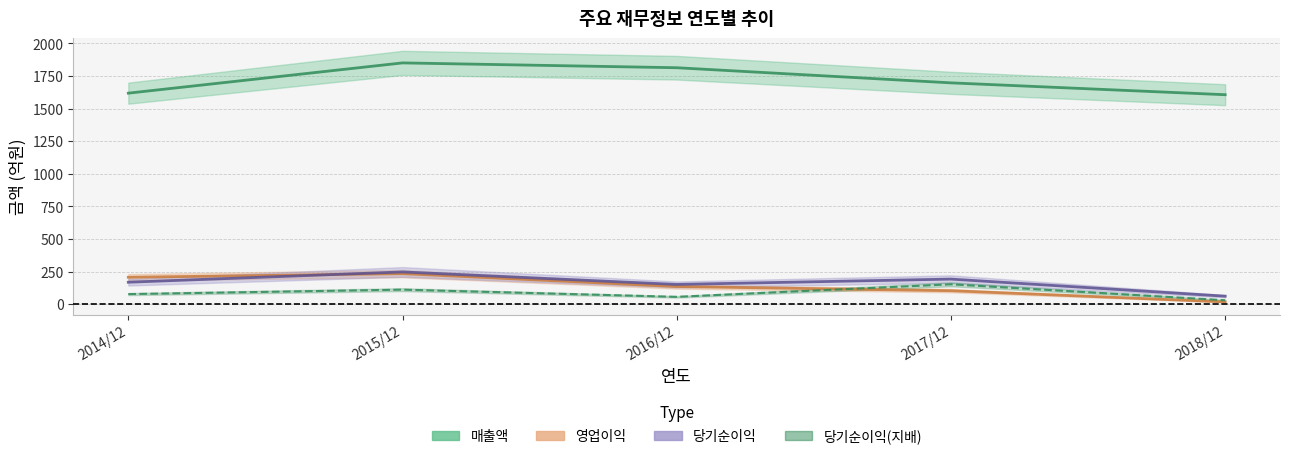

What is the value of the 영업이익 point at the 5th from the left?

18